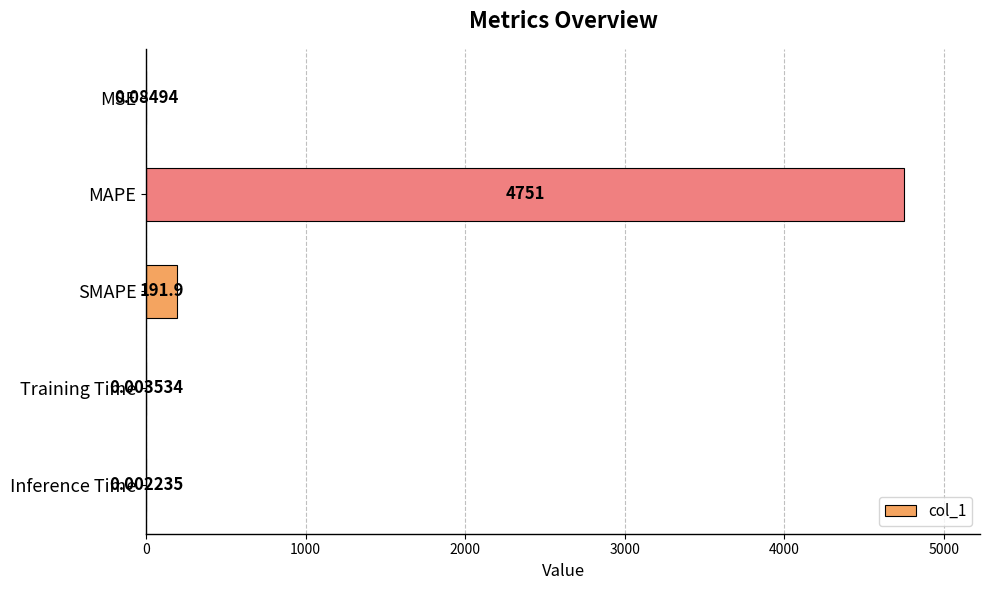

What is the sum of all values?

4943.1